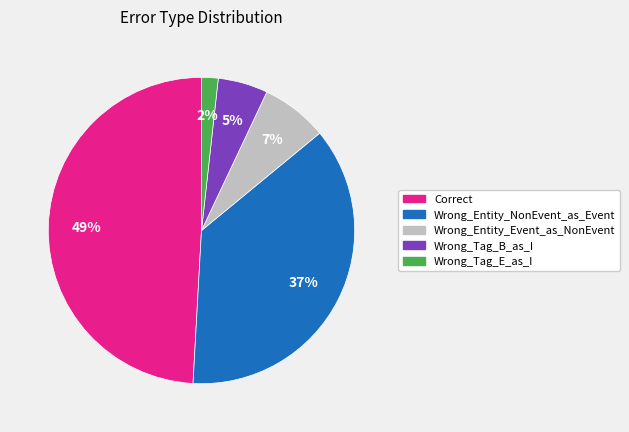

To the nearest percent, what portion does Correct represent?

49%